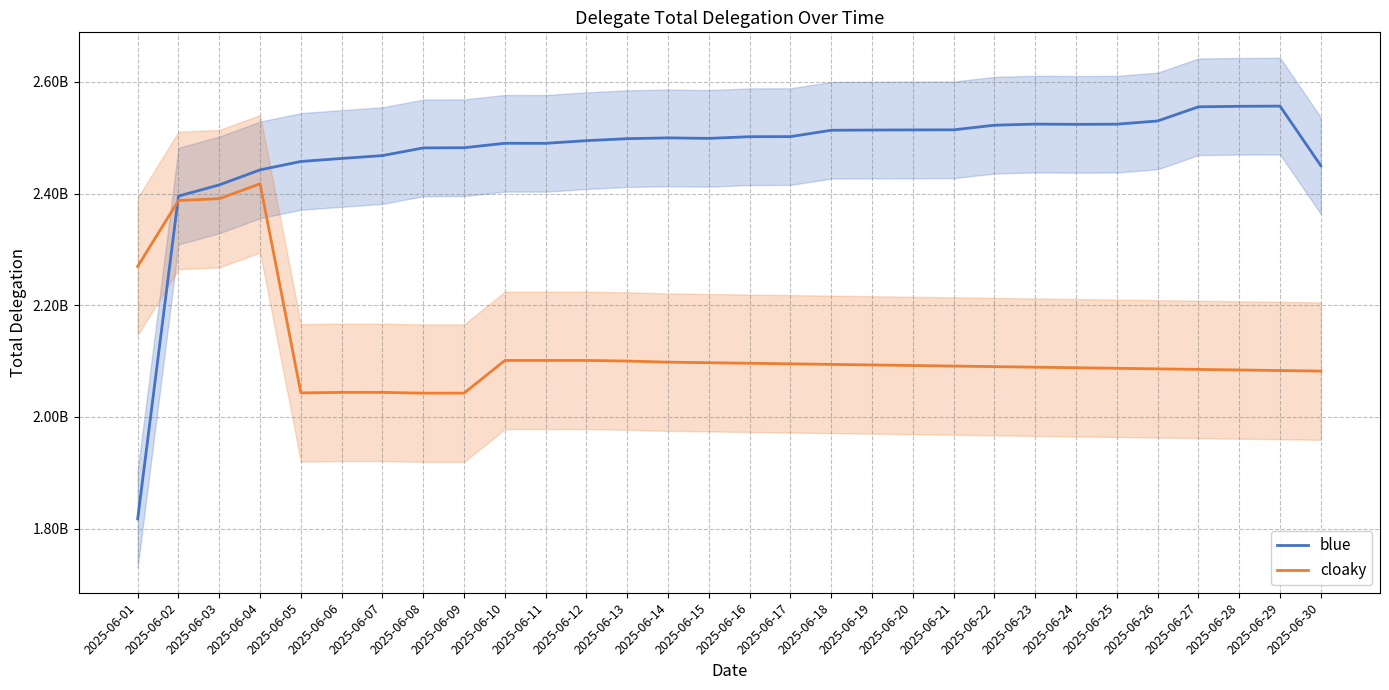

What is the sum of all blue values?

74194751392.6